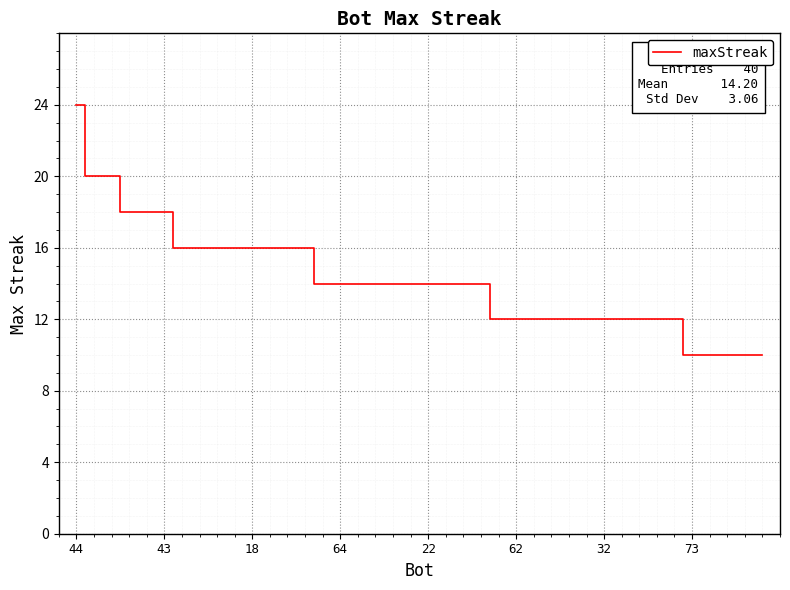

What is the greatest value displayed?

24